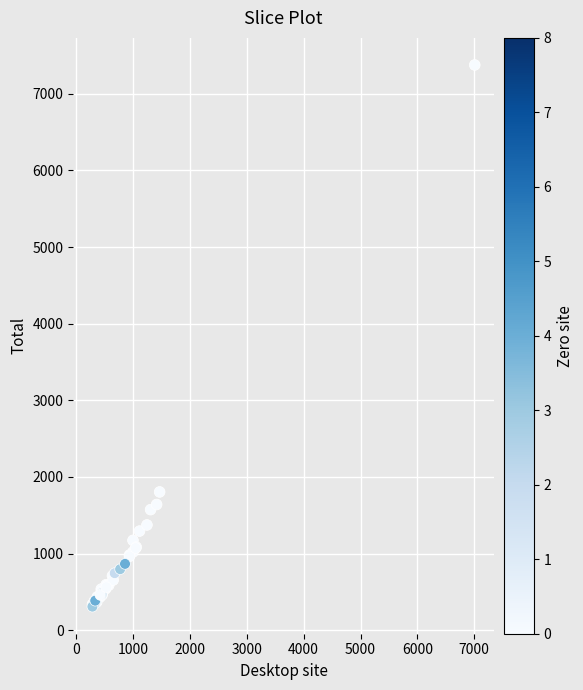

What Y value in the scatter plot is closest to 3842?

1805